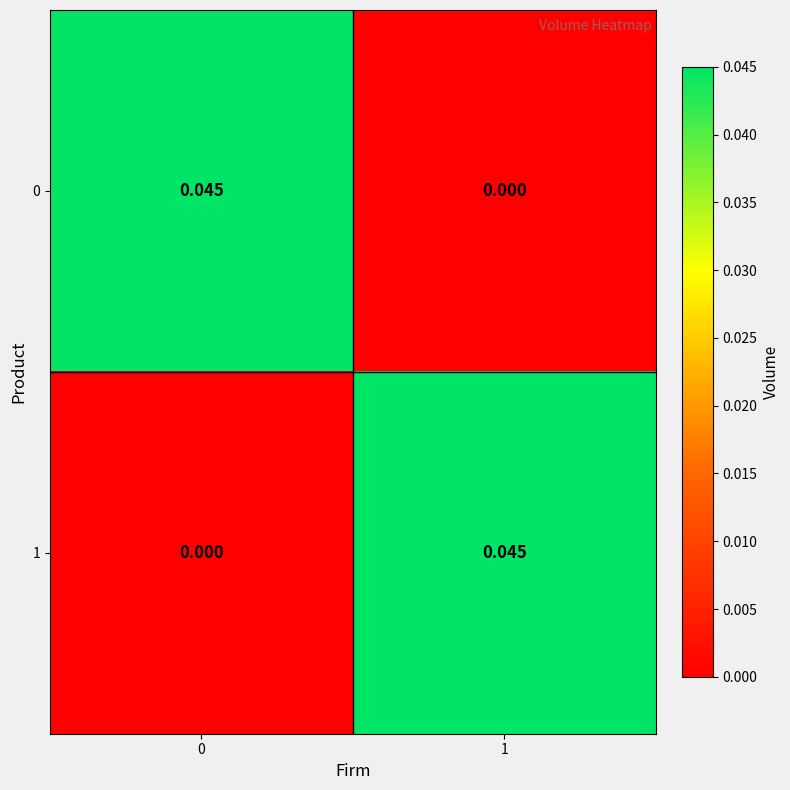

Is the value of 0 at 0 greater than the value of 1 at 0?

Yes